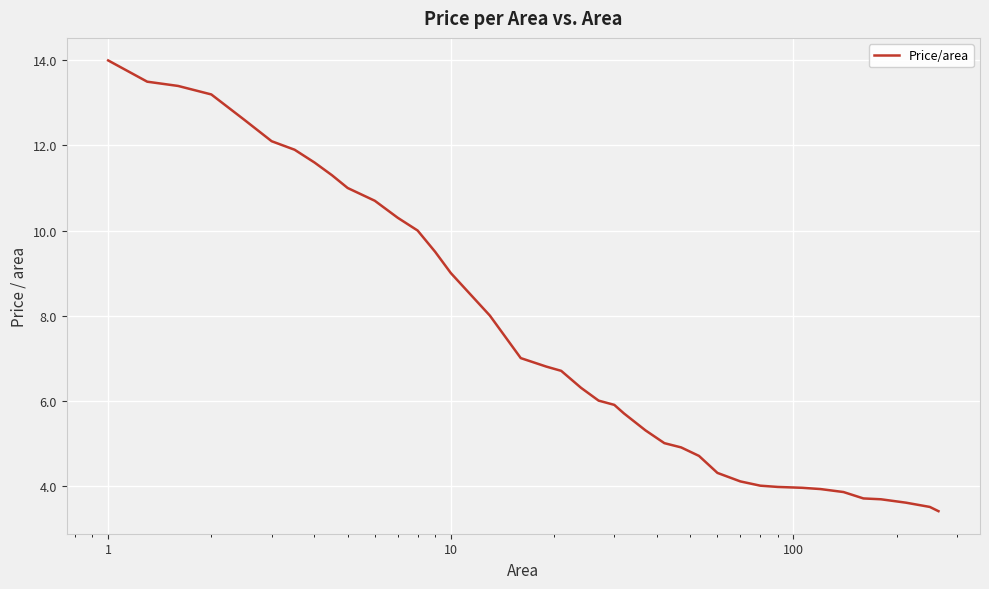

What is the difference between the maximum and minimum values?

10.6